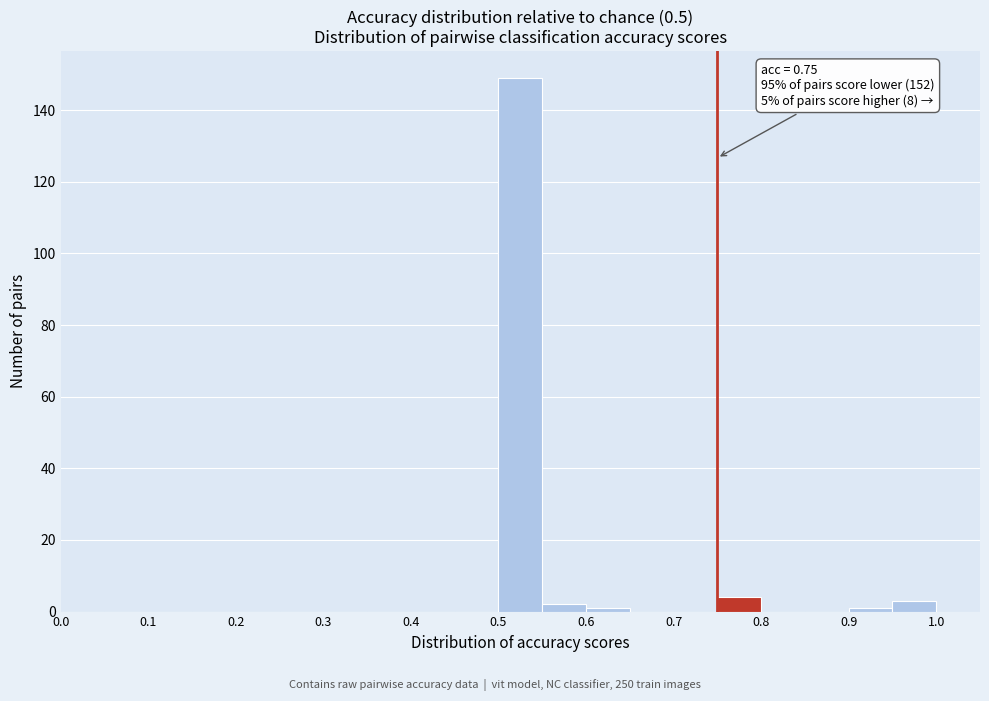

Over which range of the x-axis is the bar tallest?

0.50 to 0.55